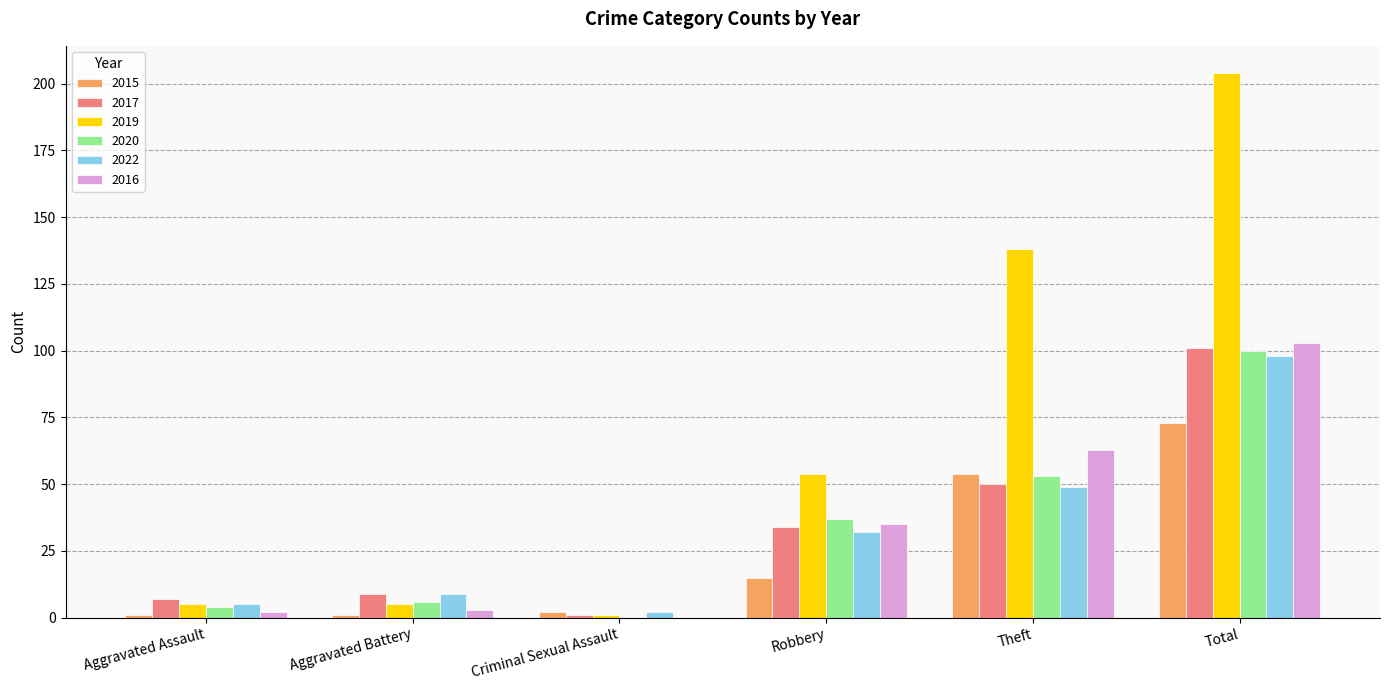

Which label corresponds to the largest value in the chart?

Total